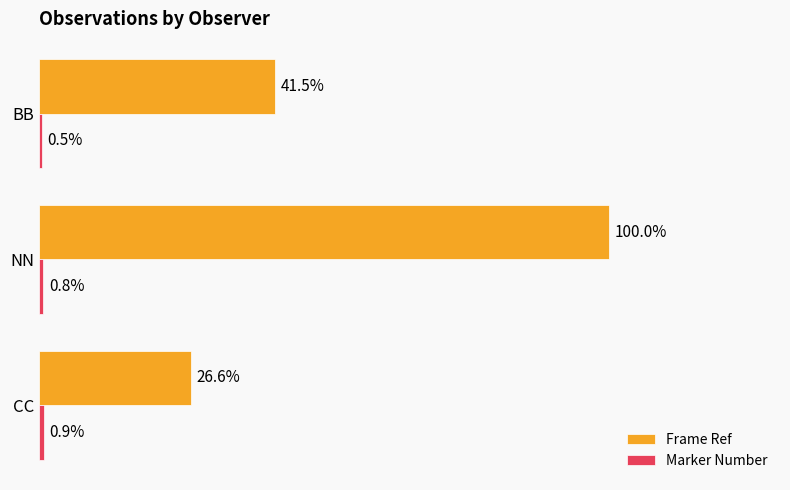

Which series has the largest total across all categories?

Frame Ref